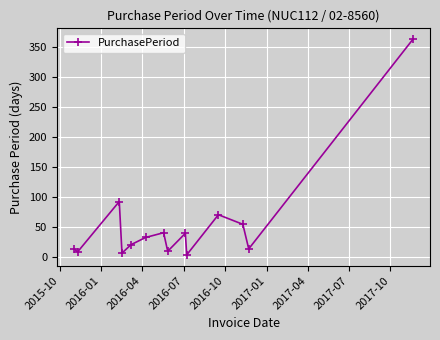

What is the difference between the maximum and minimum values?

360